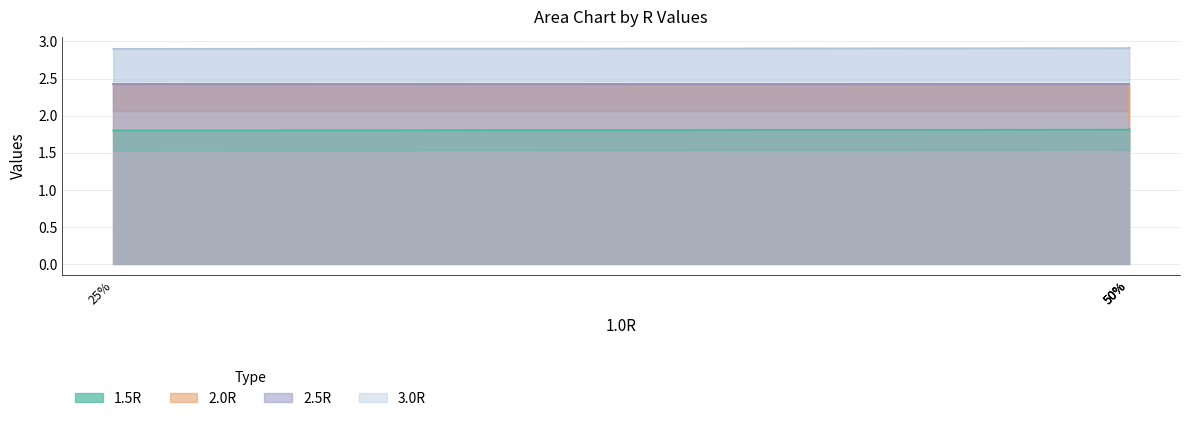

What is the minimum value for 1.5R?

1.8